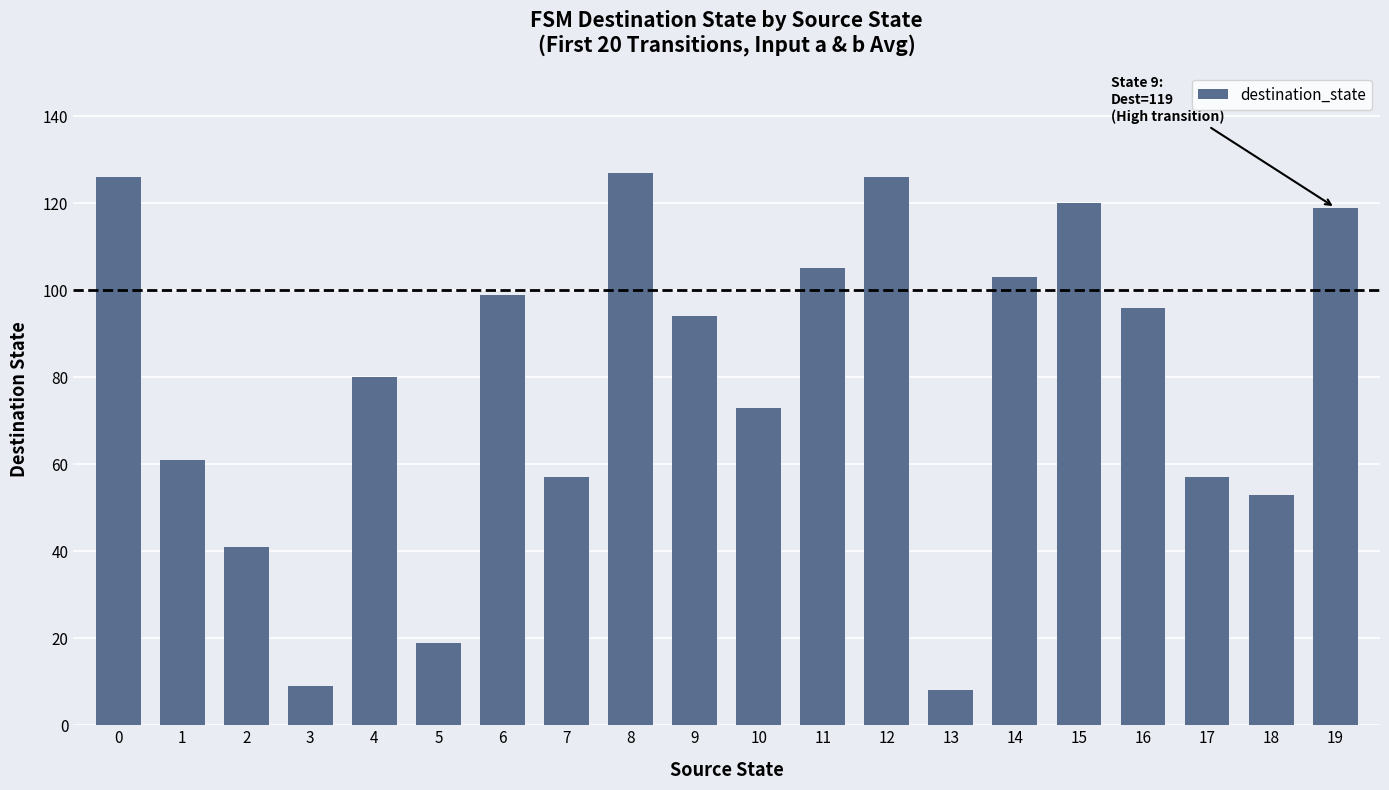

The chart shows a value of 33 at 17. True or false?

False